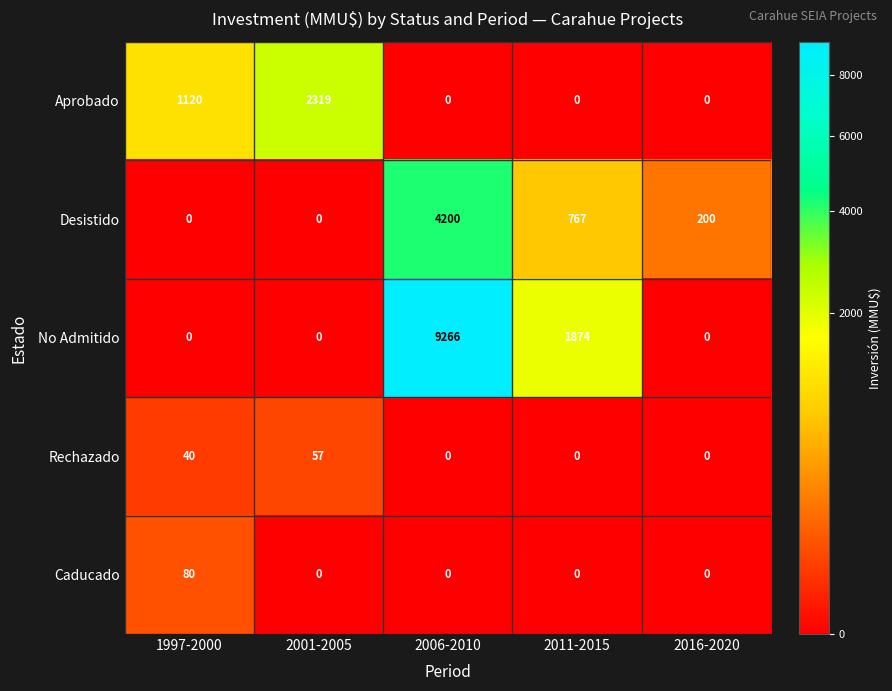

Is it true that Rechazado equals 0 at 2006-2010?

True